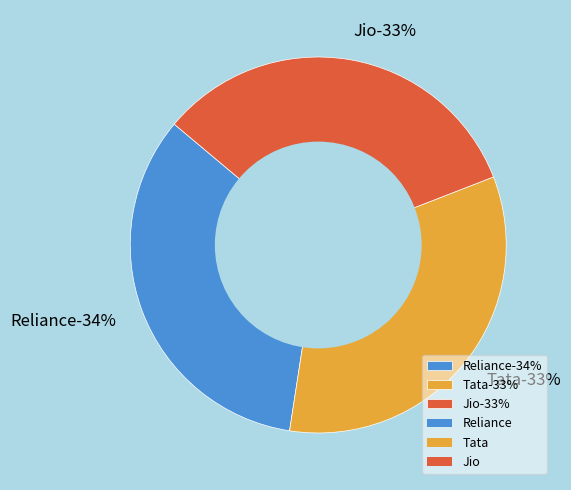

To the nearest percent, what percentage of the pie is Reliance?

34%